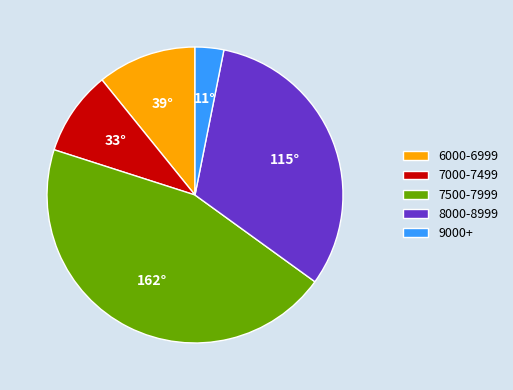

Rank the categories by value from lowest to highest.

9000+, 7000-7499, 6000-6999, 8000-8999, 7500-7999